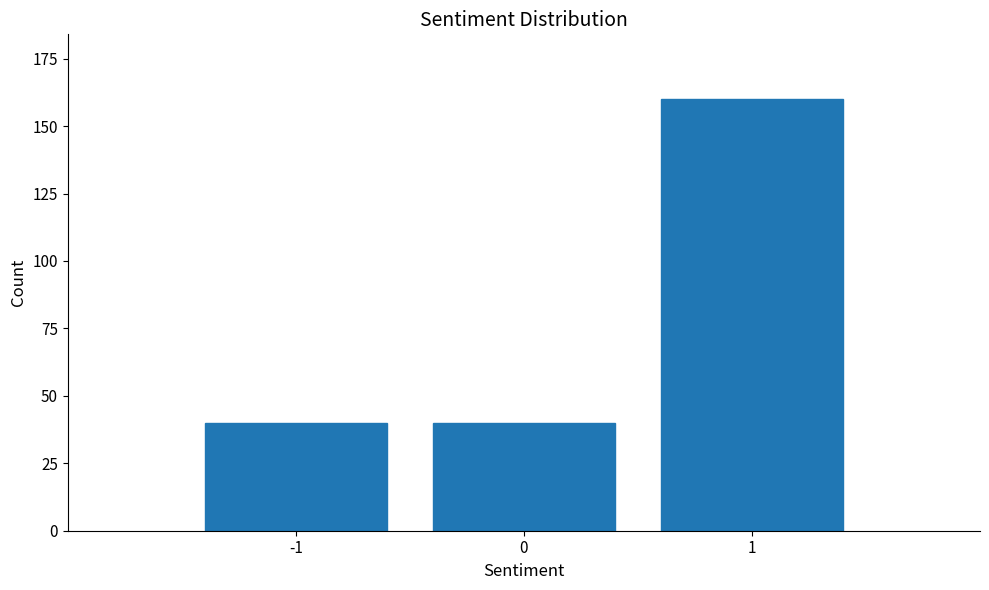

Reading right to left, list all the values displayed in this chart.

160	40	40